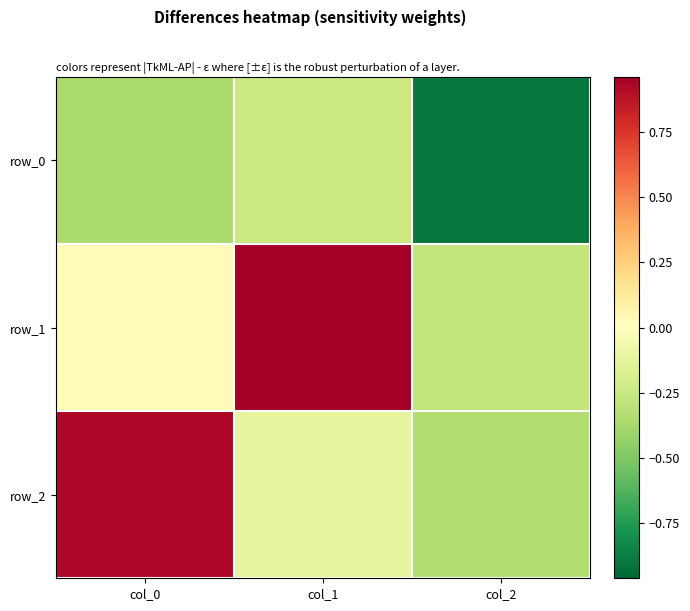

What is the sum of all row_2 values?

0.5